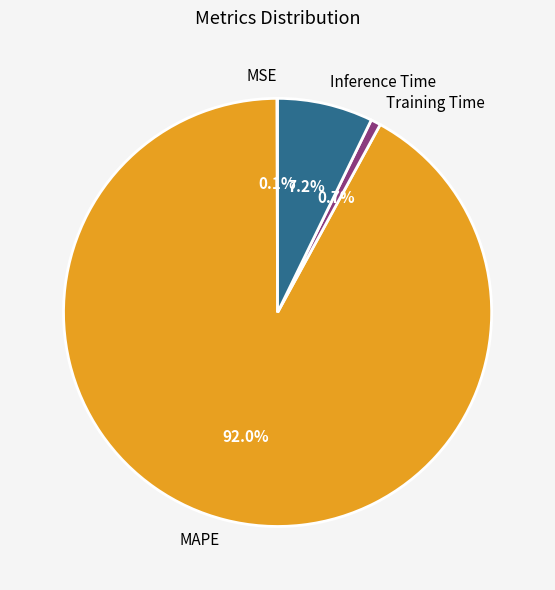

To the nearest percent, what portion does MAPE represent?

92%